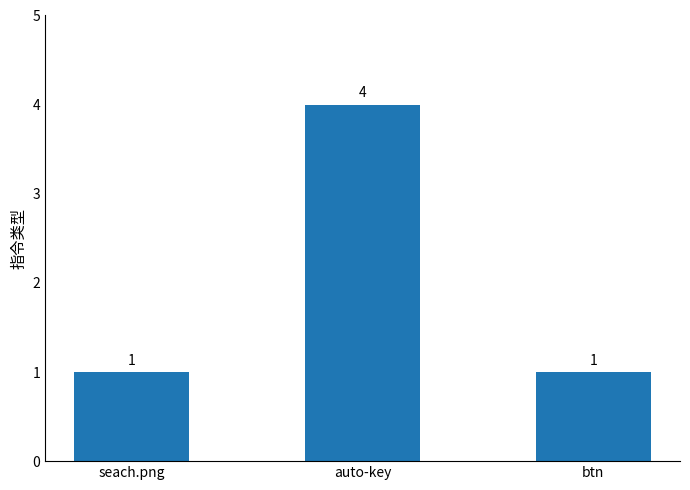

Does the chart contain stacked bars?

No